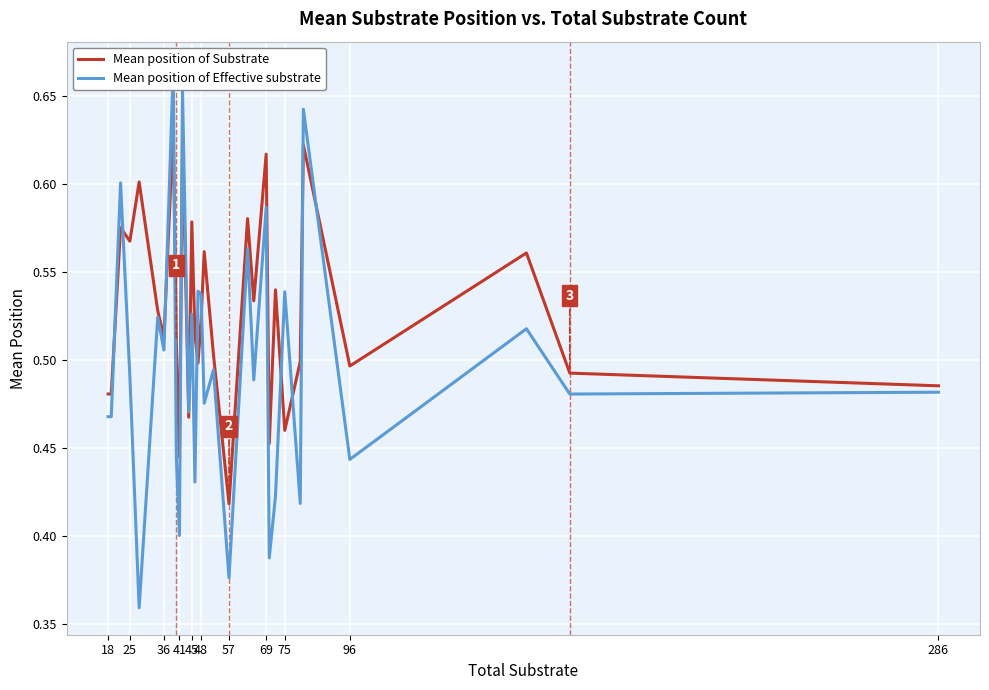

The value of Mean position of Substrate at 75 is 0.6. True or false?

False